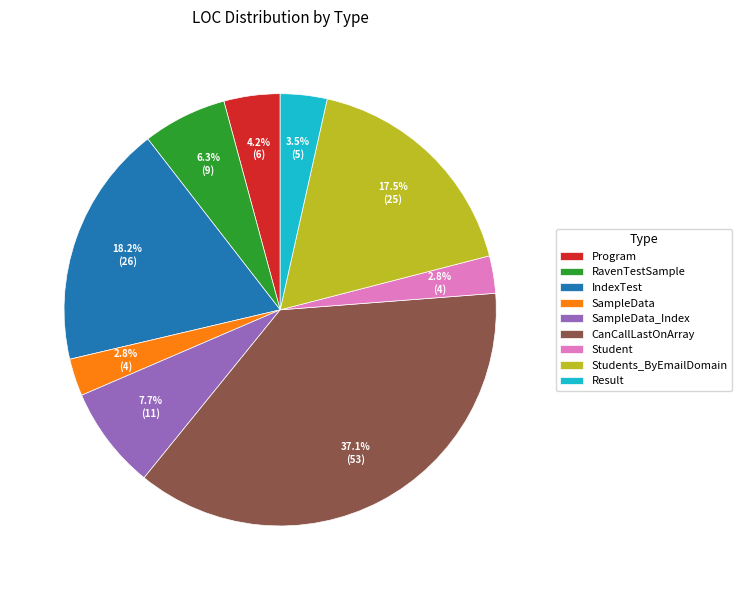

Is CanCallLastOnArray the majority of the pie?

No